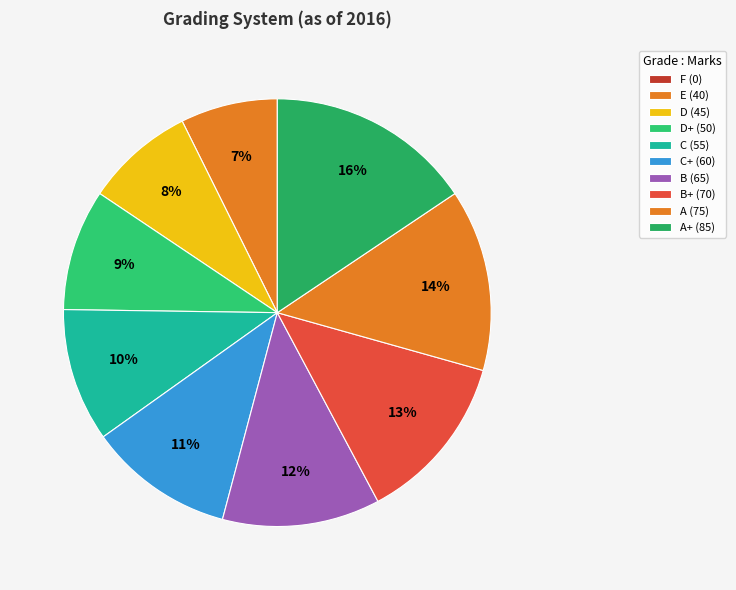

What is the smallest slice in the pie chart?

F (0)